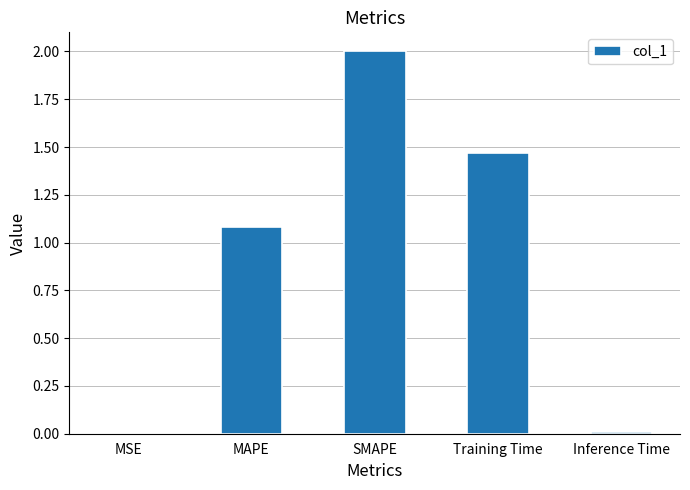

What is the average value?

0.9